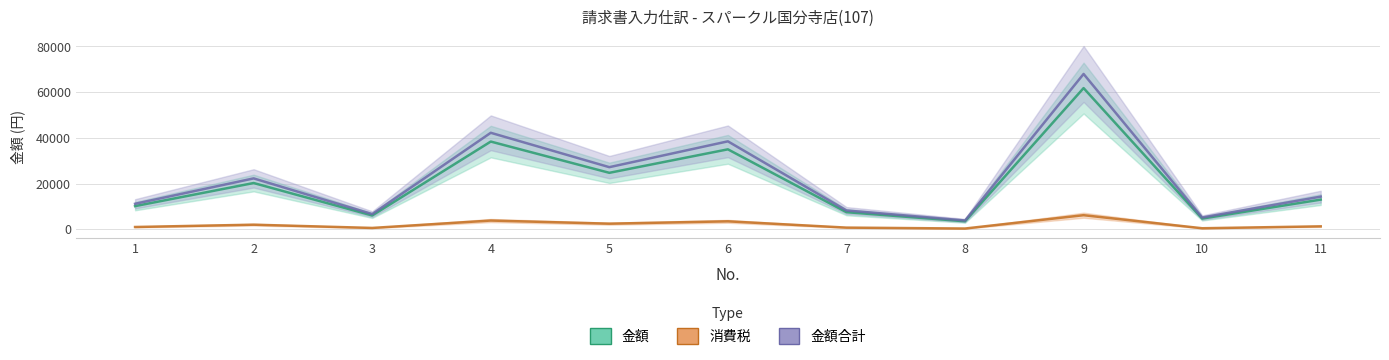

Rank the series by their maximum value, from highest to lowest.

金額合計, 金額, 消費税